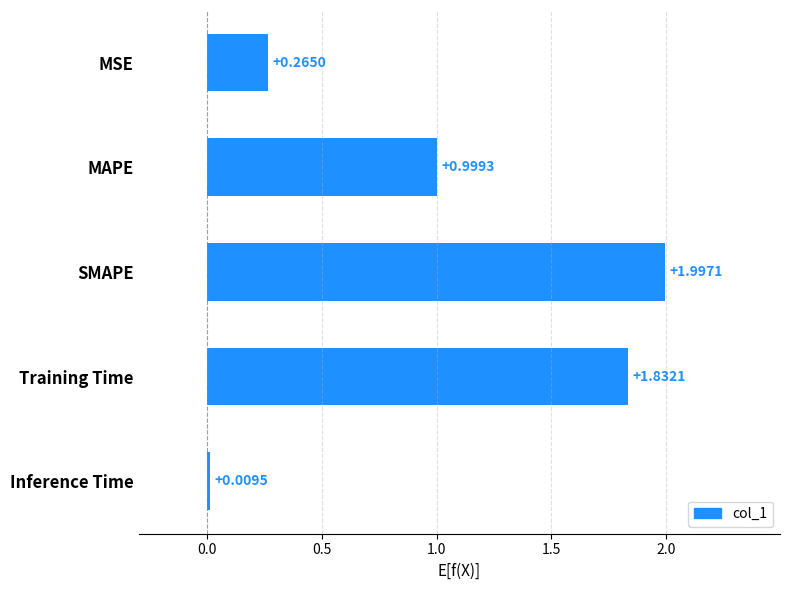

Approximately how many times larger is the value at MAPE compared to Training Time?

0.5